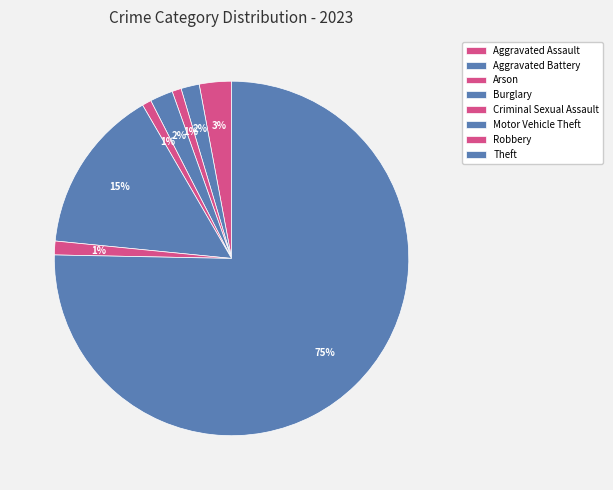

Which slice represents more than half of the pie?

Theft